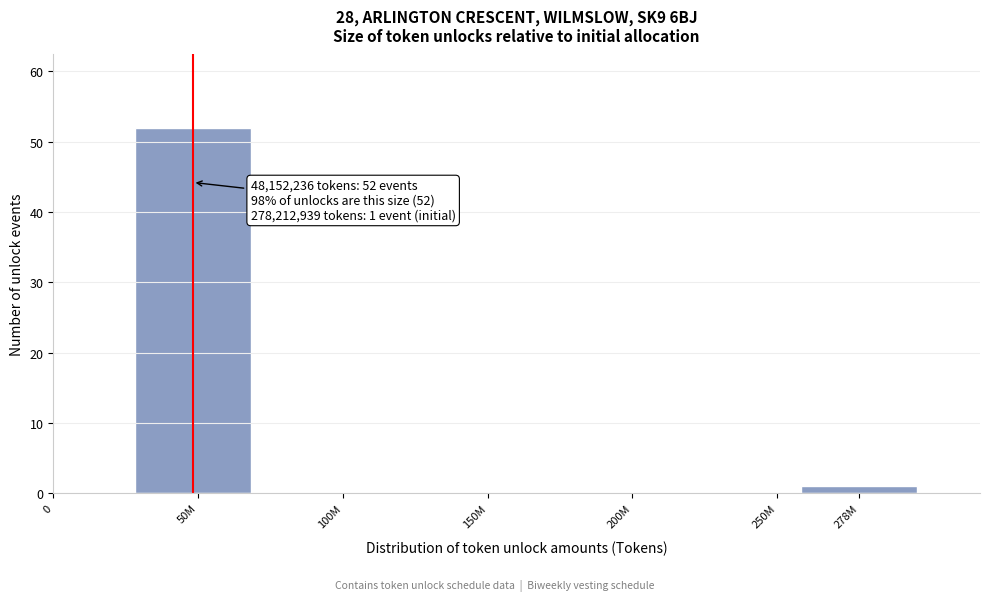

Reading left to right, extract all data points from this chart.

50M=52	278M=1